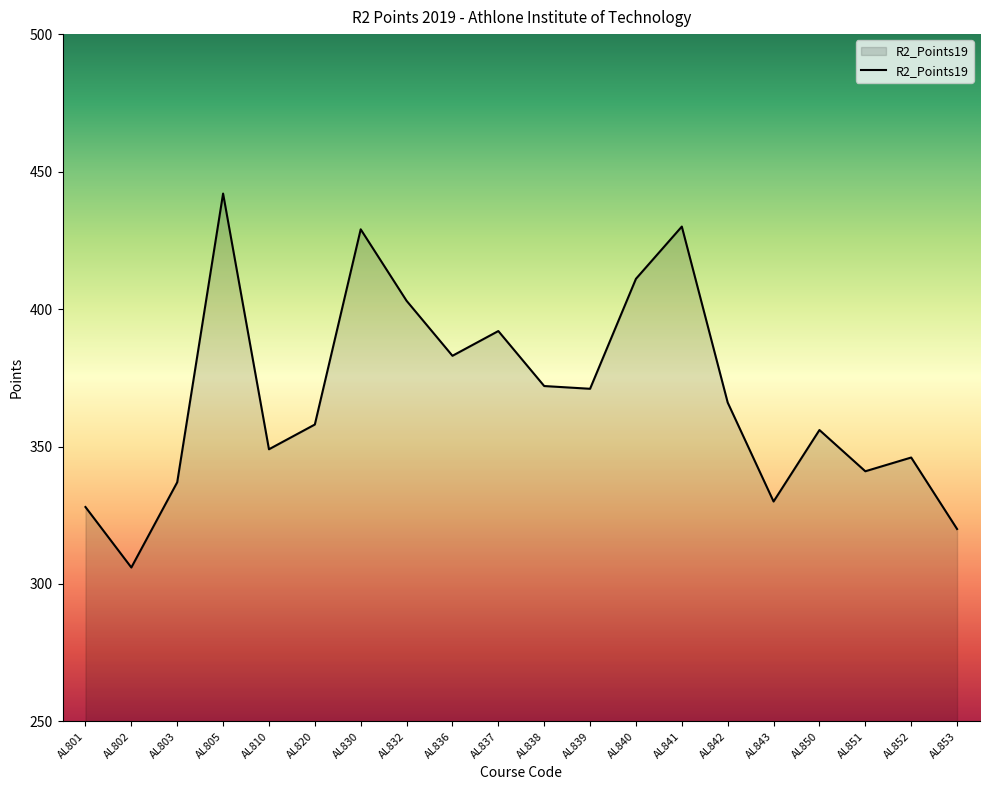

How many lines are shown in the chart?

1